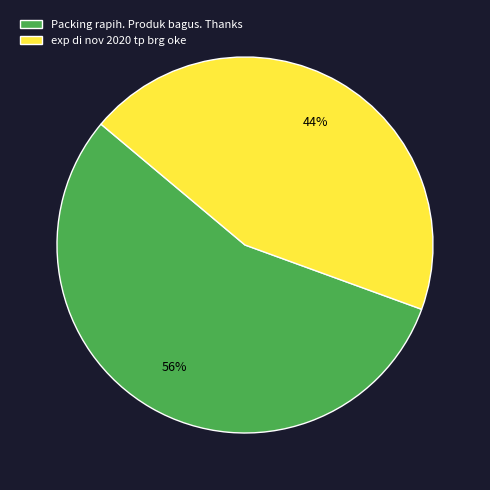

What is the largest slice in the pie chart?

Packing rapih. Produk bagus. Thanks